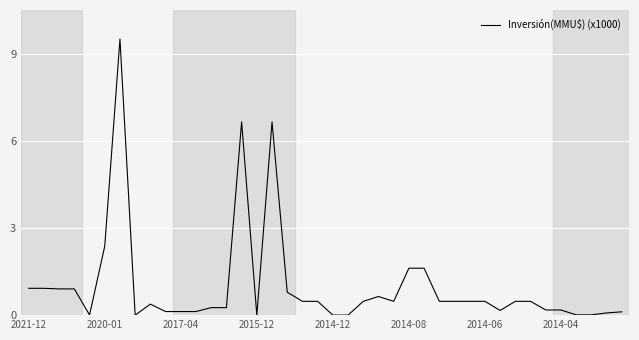

What is the maximum value shown in the chart?

9.5